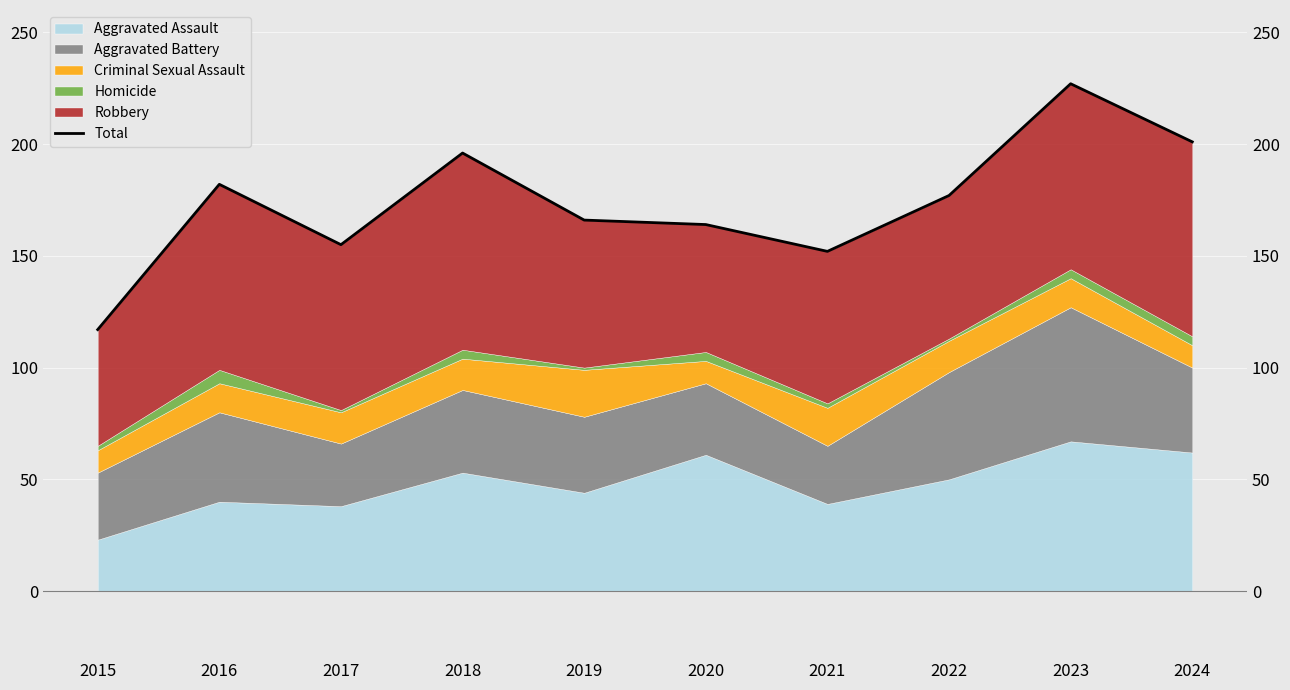

Reading left to right, transcribe all the data shown in this chart.

2015=117	2016=182	2017=155	2018=196	2019=166	2020=164	2021=152	2022=177	2023=227	2024=201